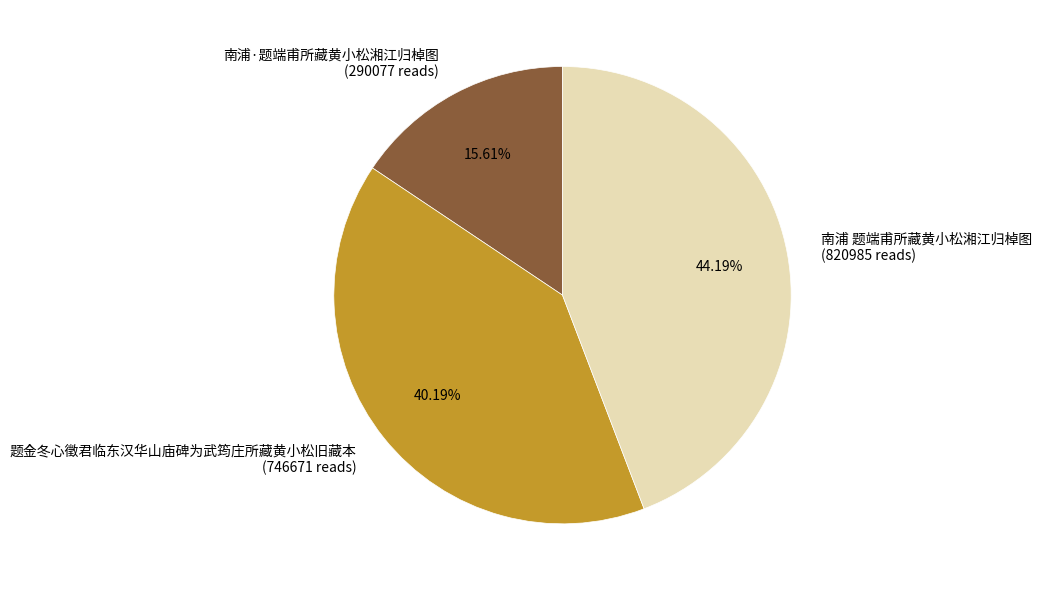

How many segments does this pie chart have?

3